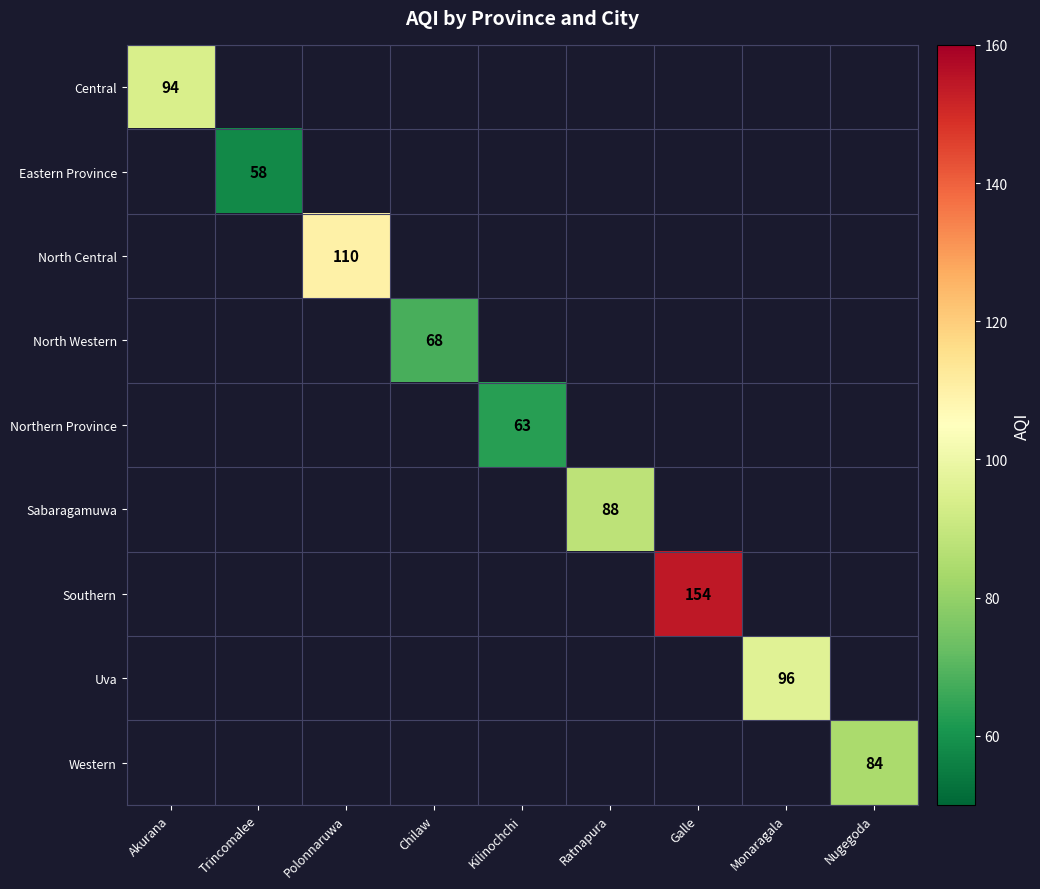

Which has a higher value, Nugegoda or Ratnapura?

Ratnapura